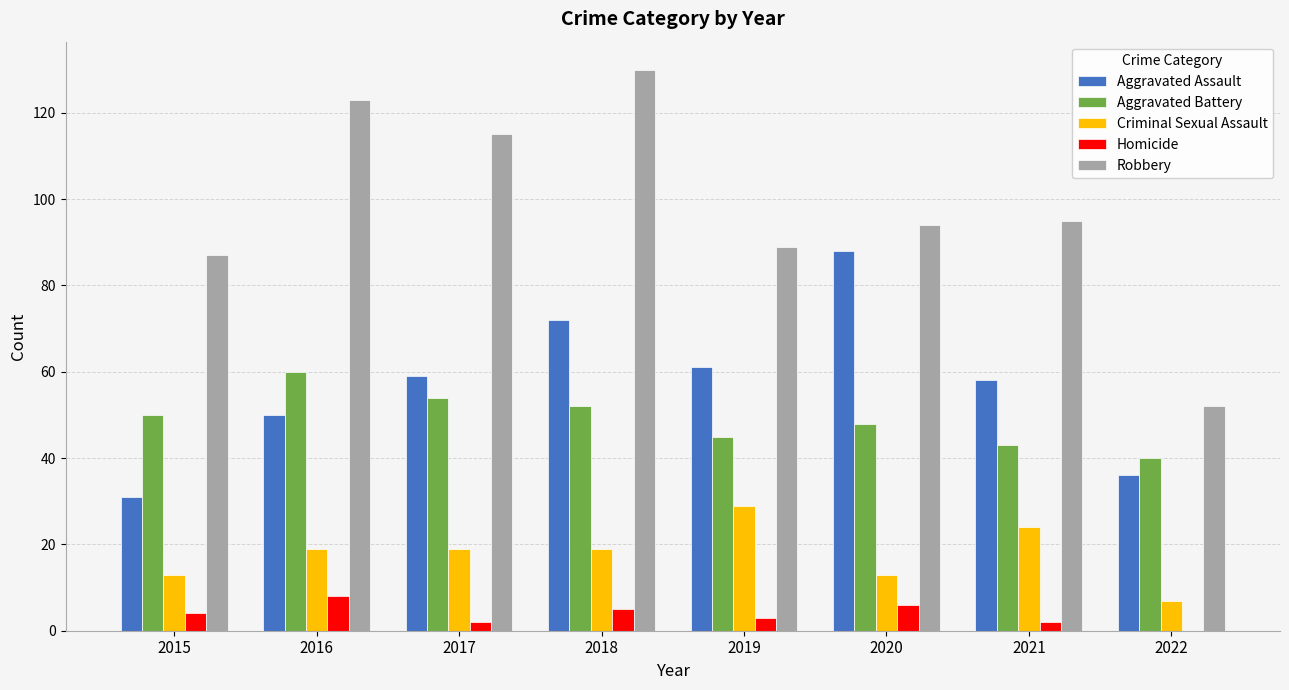

The value of Homicide at 2016 is 8. True or false?

True